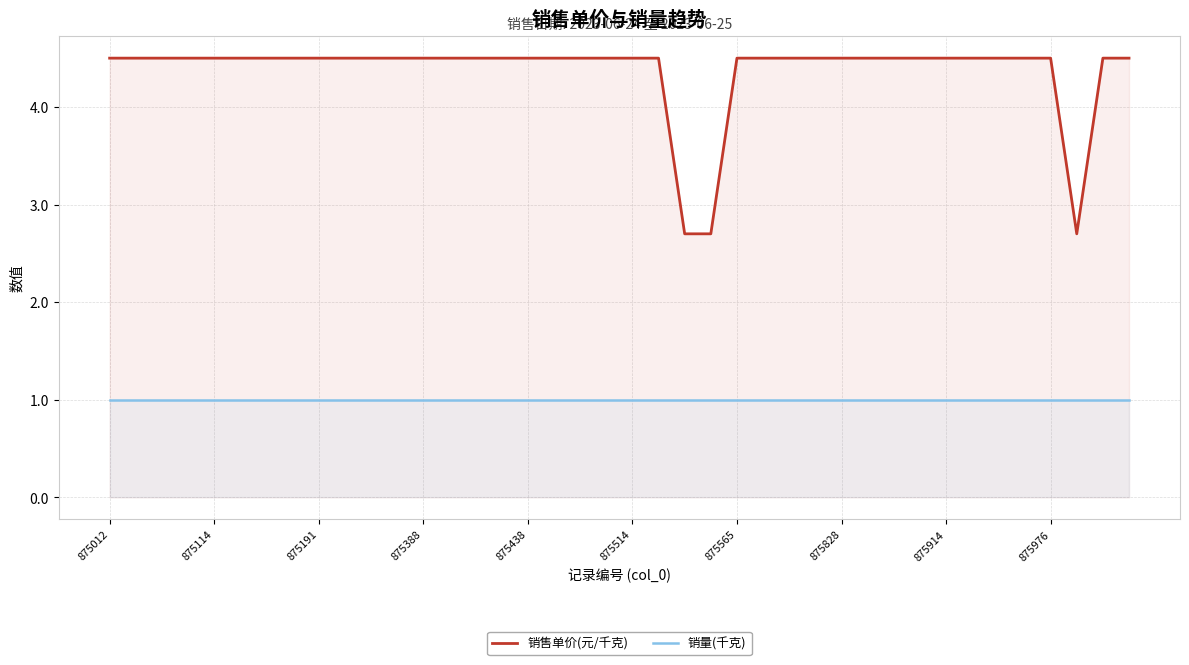

Which series has the largest total across all categories?

销售单价(元/千克)